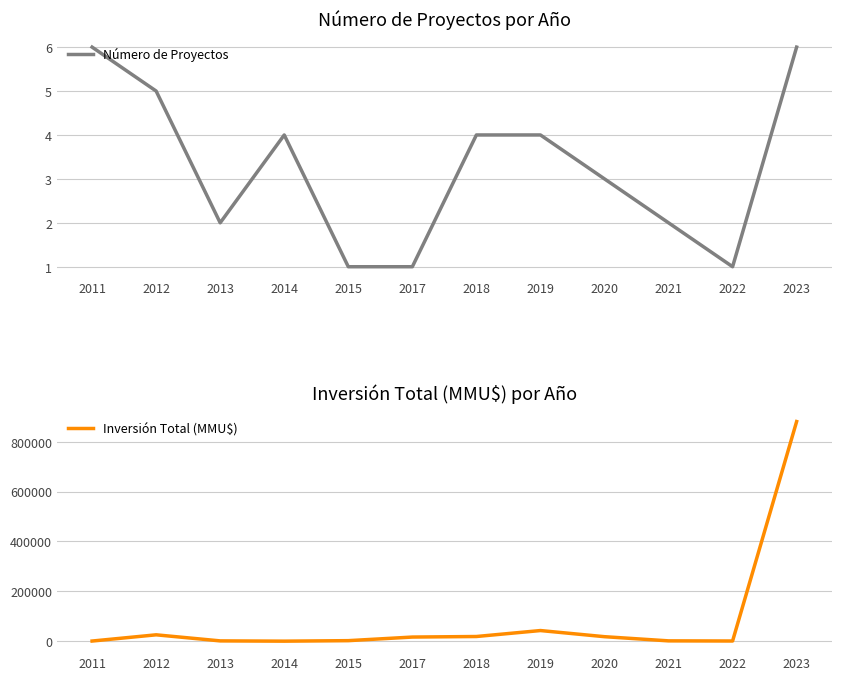

Is it true that Número de Proyectos equals 1 at 2015?

True